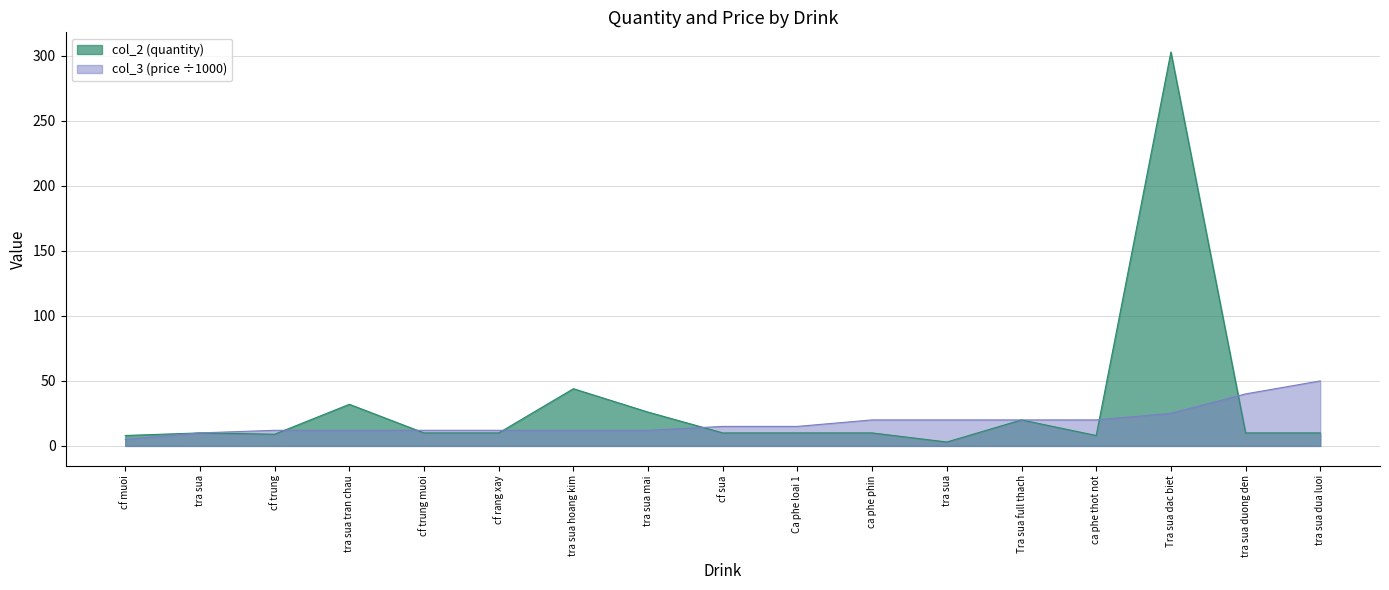

Rank the categories by col_3 value from highest to lowest.

tra sua dua luoi, tra sua duong den, Tra sua dac biet, ca phe phin, tra sua, Tra sua full thach, ca phe thot not, cf sua, Ca phe loai 1, cf trung, tra sua tran chau, cf trung muoi, cf rang xay, tra sua hoang kim, tra sua mai, tra sua, cf muoi